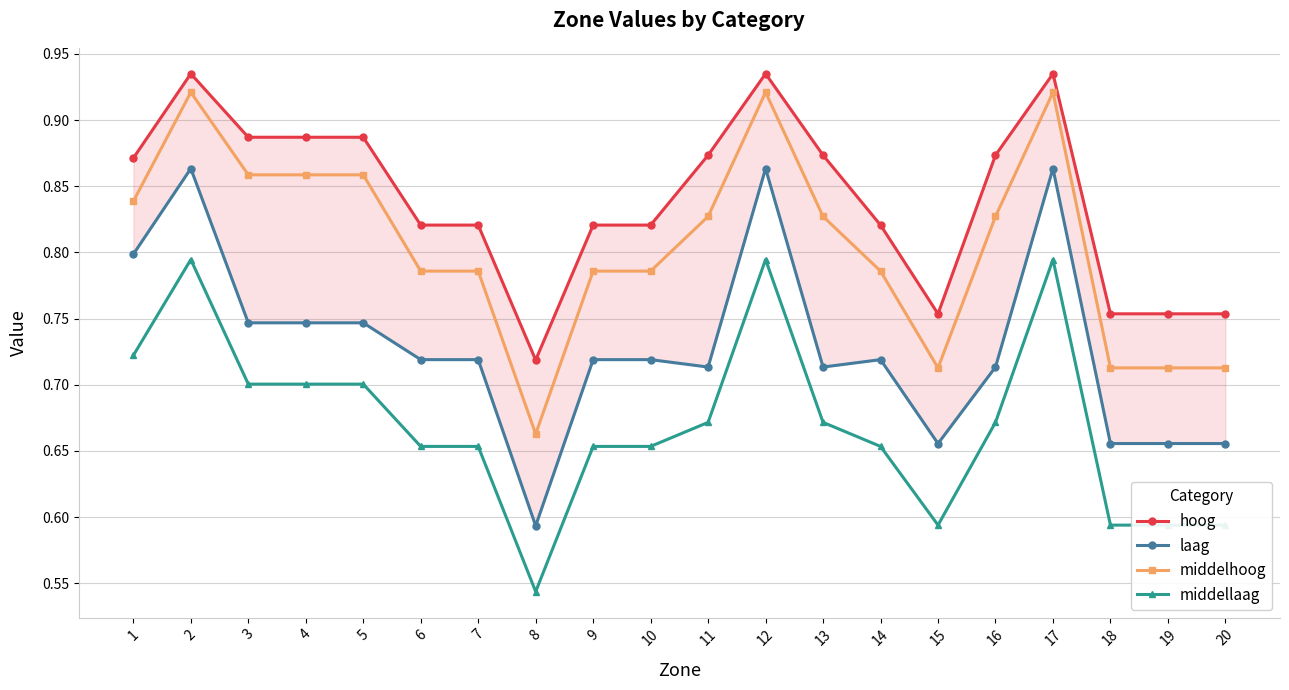

Reading right to left, what are all the values shown in this chart?

hoog: 0.8	0.8	0.8	0.9	0.9	0.8	0.8	0.9	0.9	0.9	0.8	0.8	0.7	0.8	0.8	0.9	0.9	0.9	0.9	0.9
laag: 0.7	0.7	0.7	0.9	0.7	0.7	0.7	0.7	0.9	0.7	0.7	0.7	0.6	0.7	0.7	0.7	0.7	0.7	0.9	0.8
middelhoog: 0.7	0.7	0.7	0.9	0.8	0.7	0.8	0.8	0.9	0.8	0.8	0.8	0.7	0.8	0.8	0.9	0.9	0.9	0.9	0.8
middellaag: 0.6	0.6	0.6	0.8	0.7	0.6	0.7	0.7	0.8	0.7	0.7	0.7	0.5	0.7	0.7	0.7	0.7	0.7	0.8	0.7